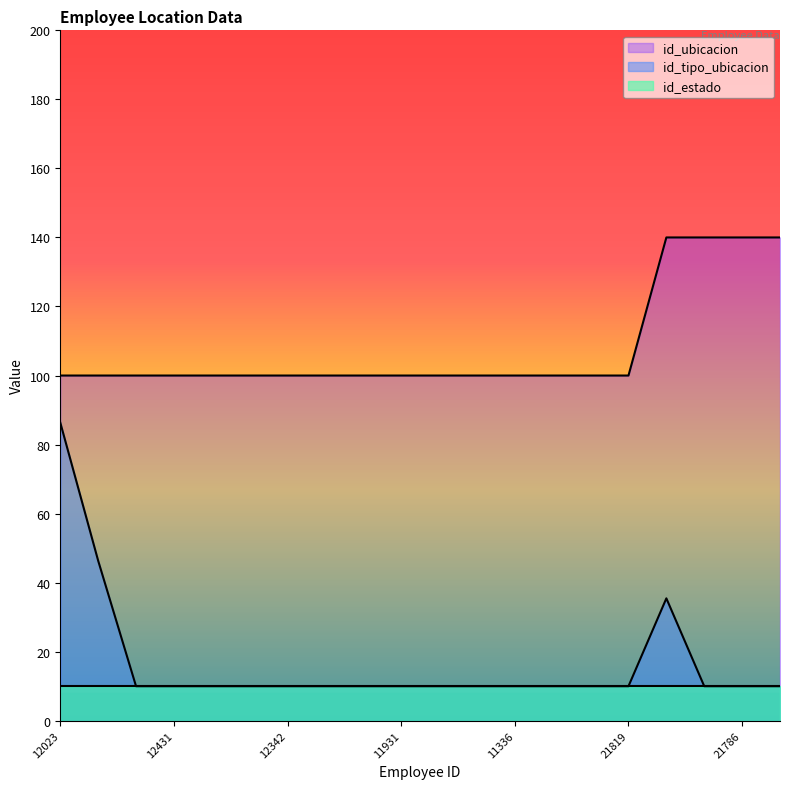

List the series in order of their peak value, lowest first.

id_estado, id_tipo_ubicacion, id_ubicacion